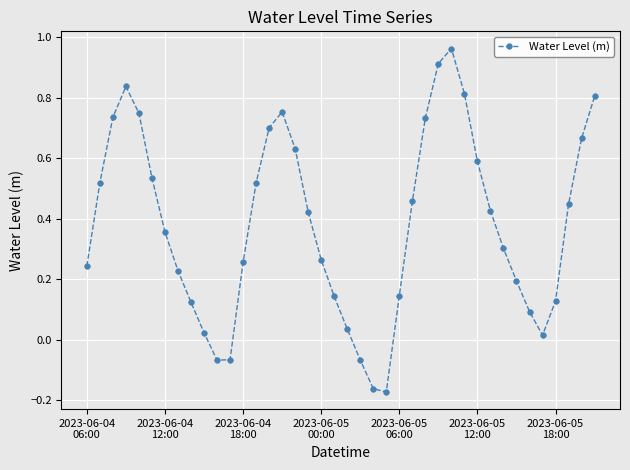

How many points are higher than both their immediate neighbors (excluding endpoints)?

3